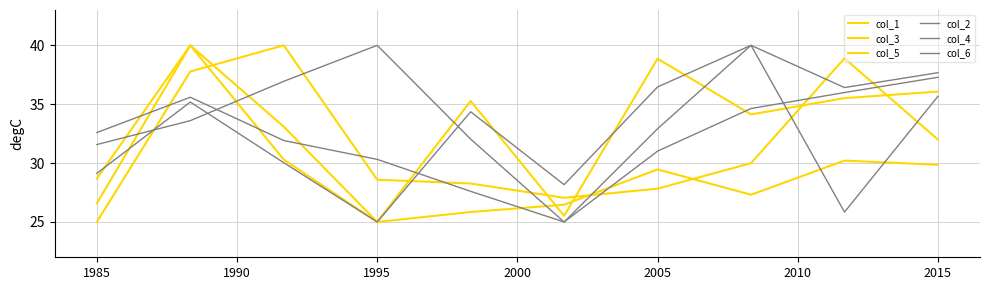

What is the difference between the second highest and minimum values in the col_3 series?

8.1